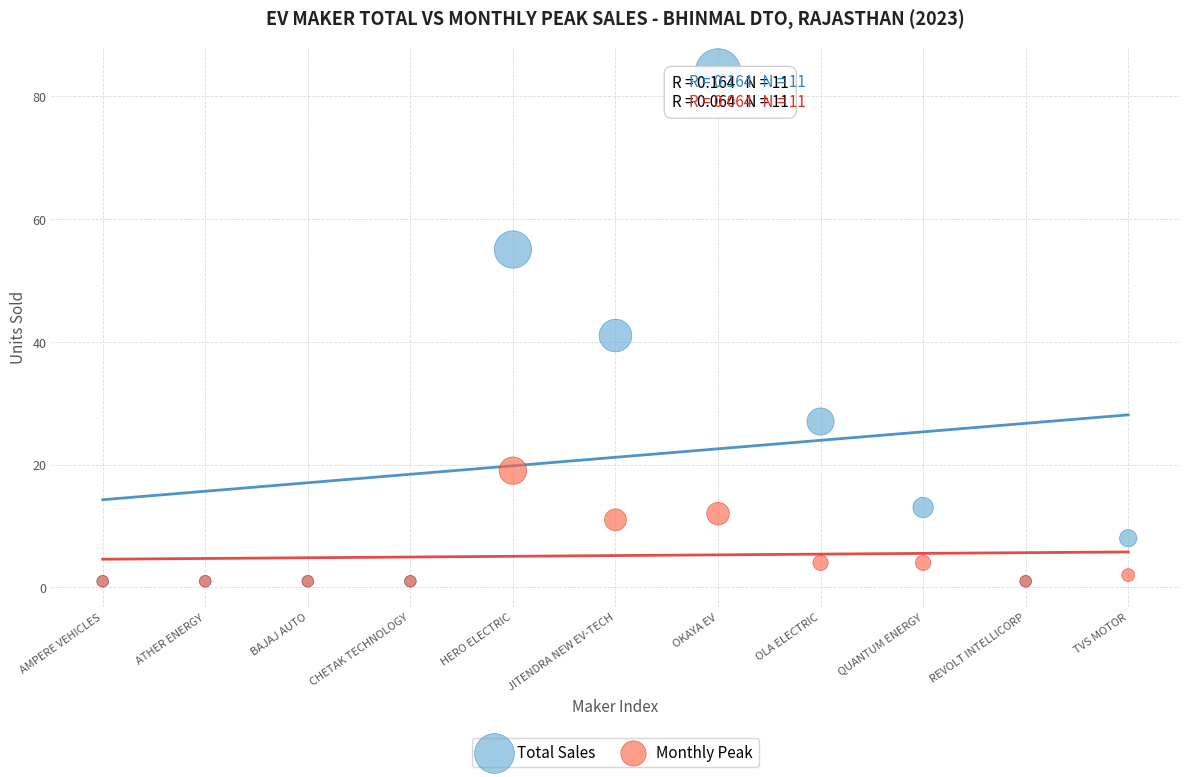

In the Monthly Peak series, what Y value is closest to 10?

11